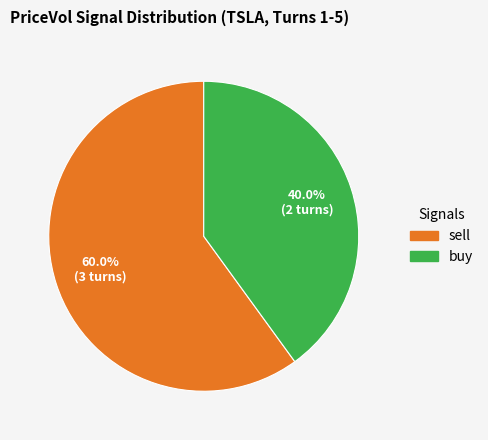

To the nearest percent, what percentage of the pie is buy?

40%